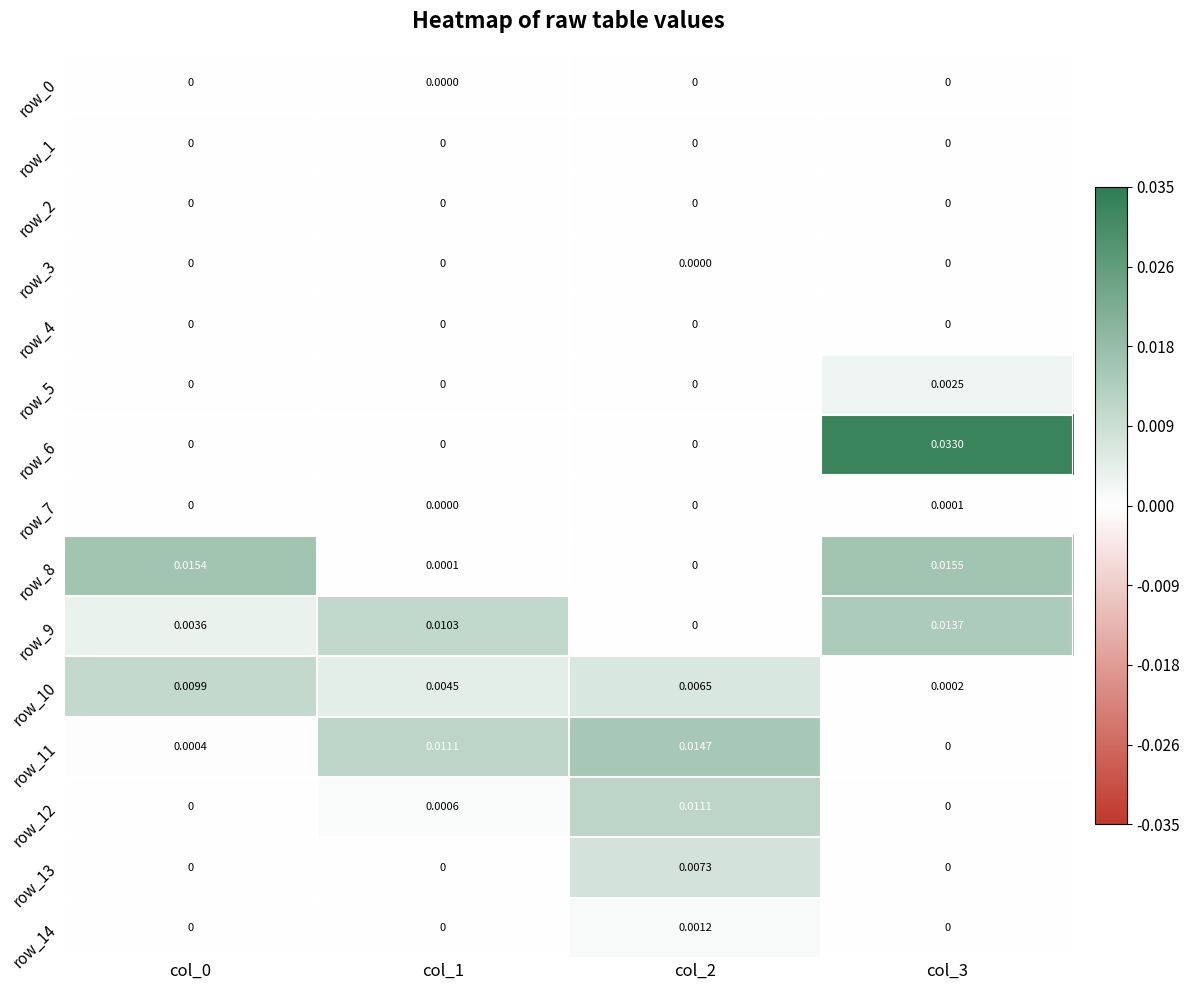

At how many categories does at least one series exceed 0?

4